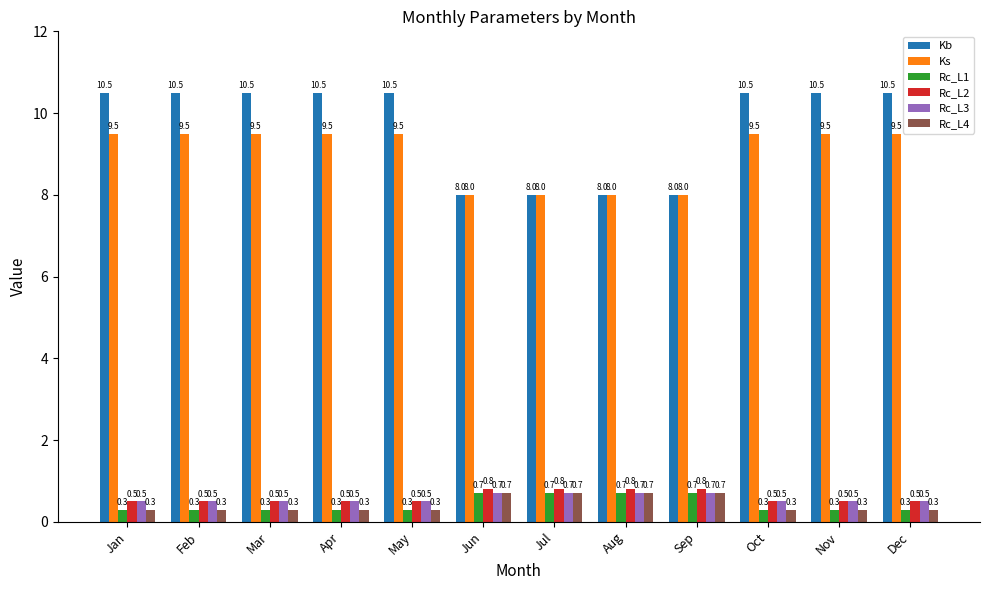

Count the Rc_L4 values in the range 0 to 1.

12